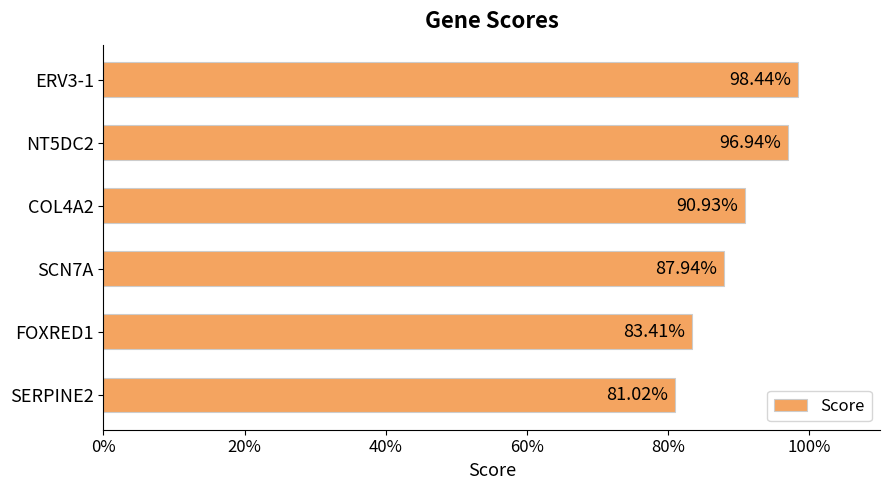

Are the bars grouped side by side (vs. stacked)?

No